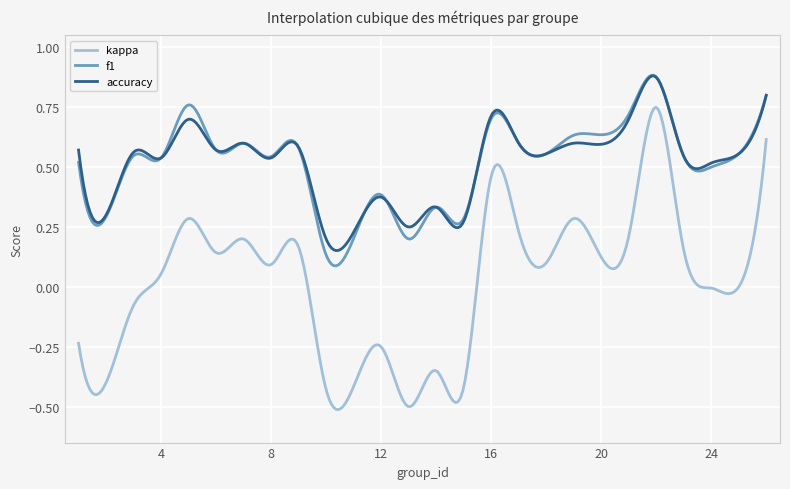

Which series has the largest range (max minus min)?

kappa